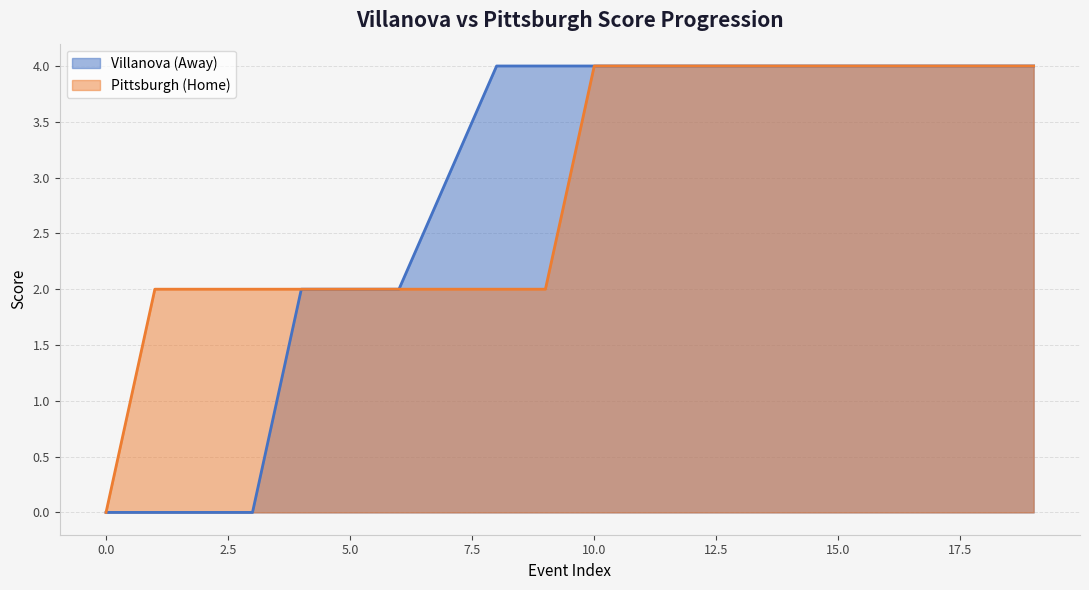

The Pittsburgh (Home) series shows 0 at 0.0. True or false?

True